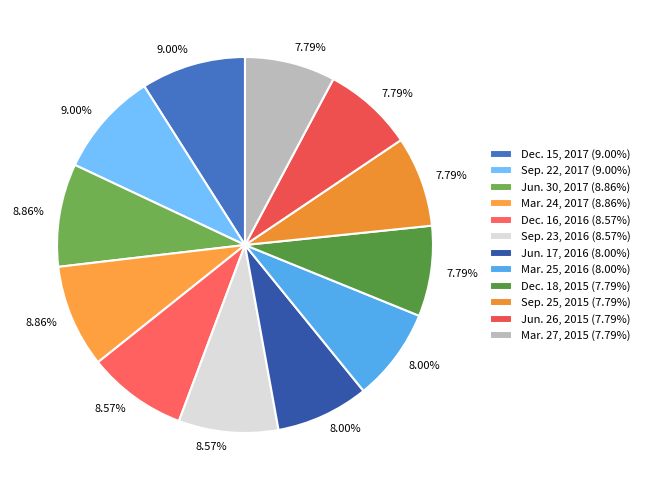

What percentage is the Jun. 26, 2015 slice, to the nearest percent?

8%